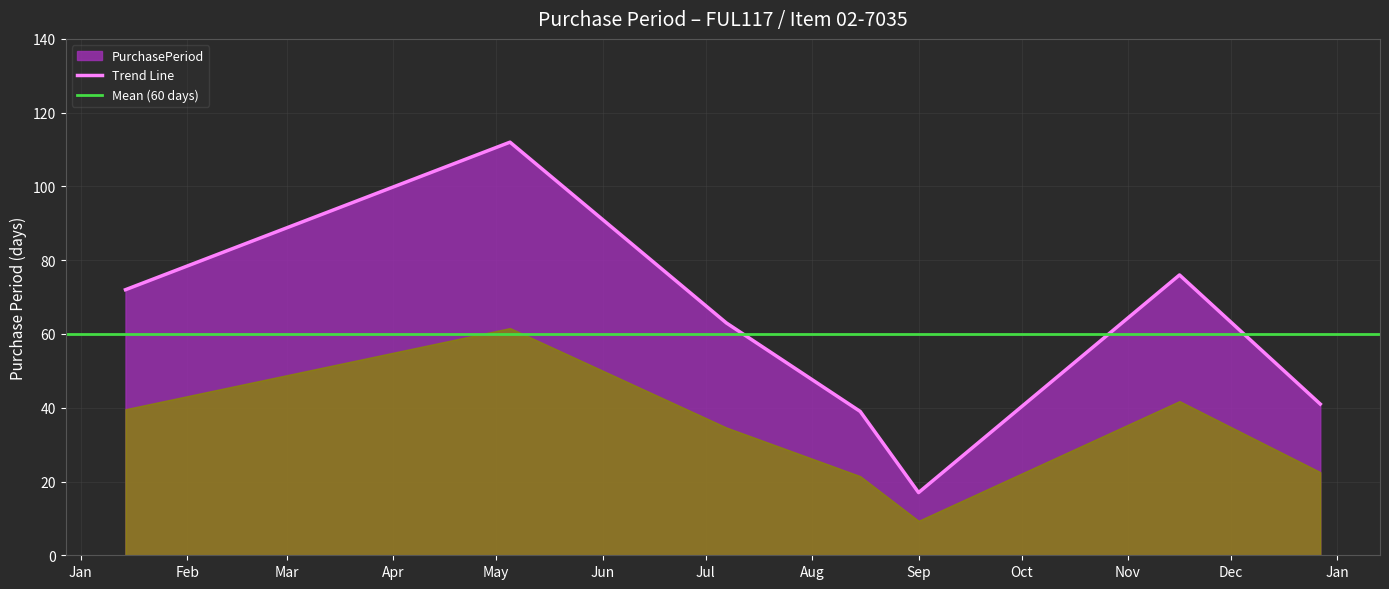

What position from the left is 2016-08-15?

4